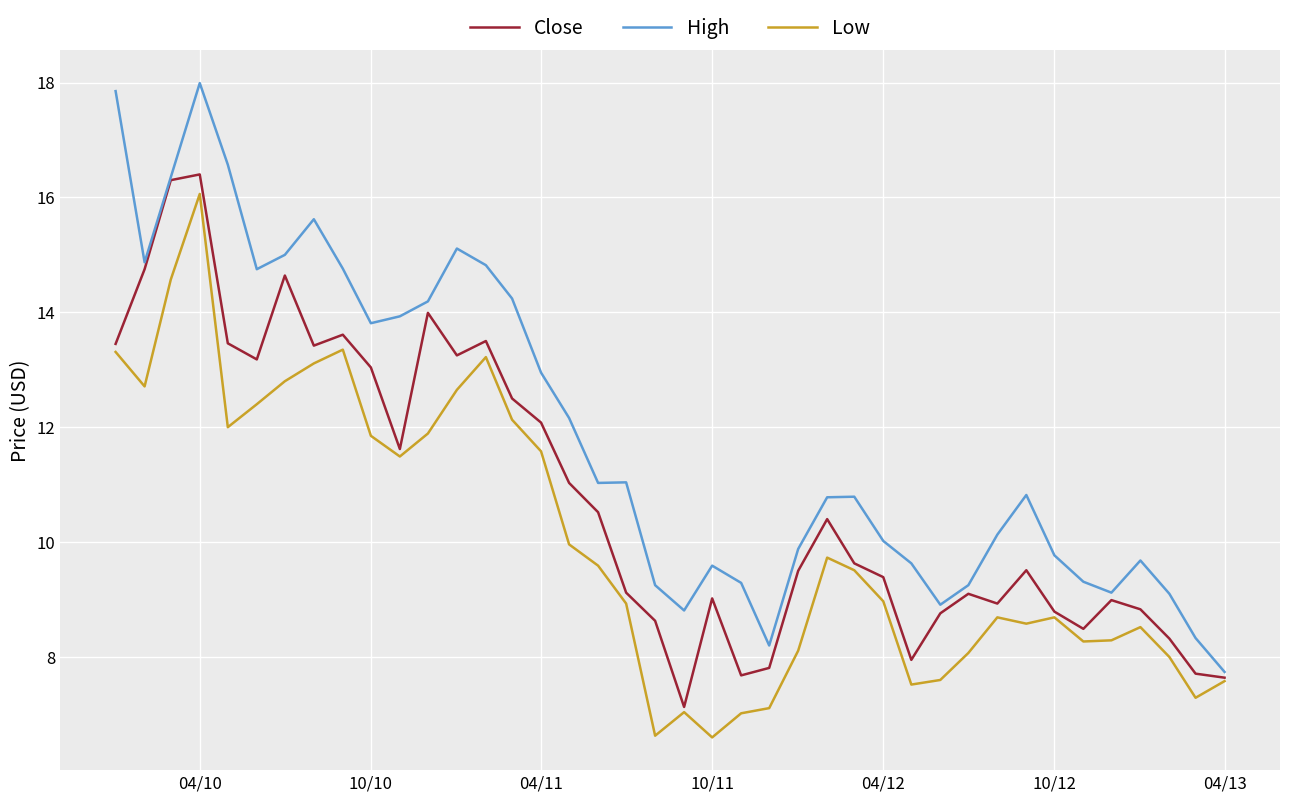

Which series has the largest total across all categories?

High